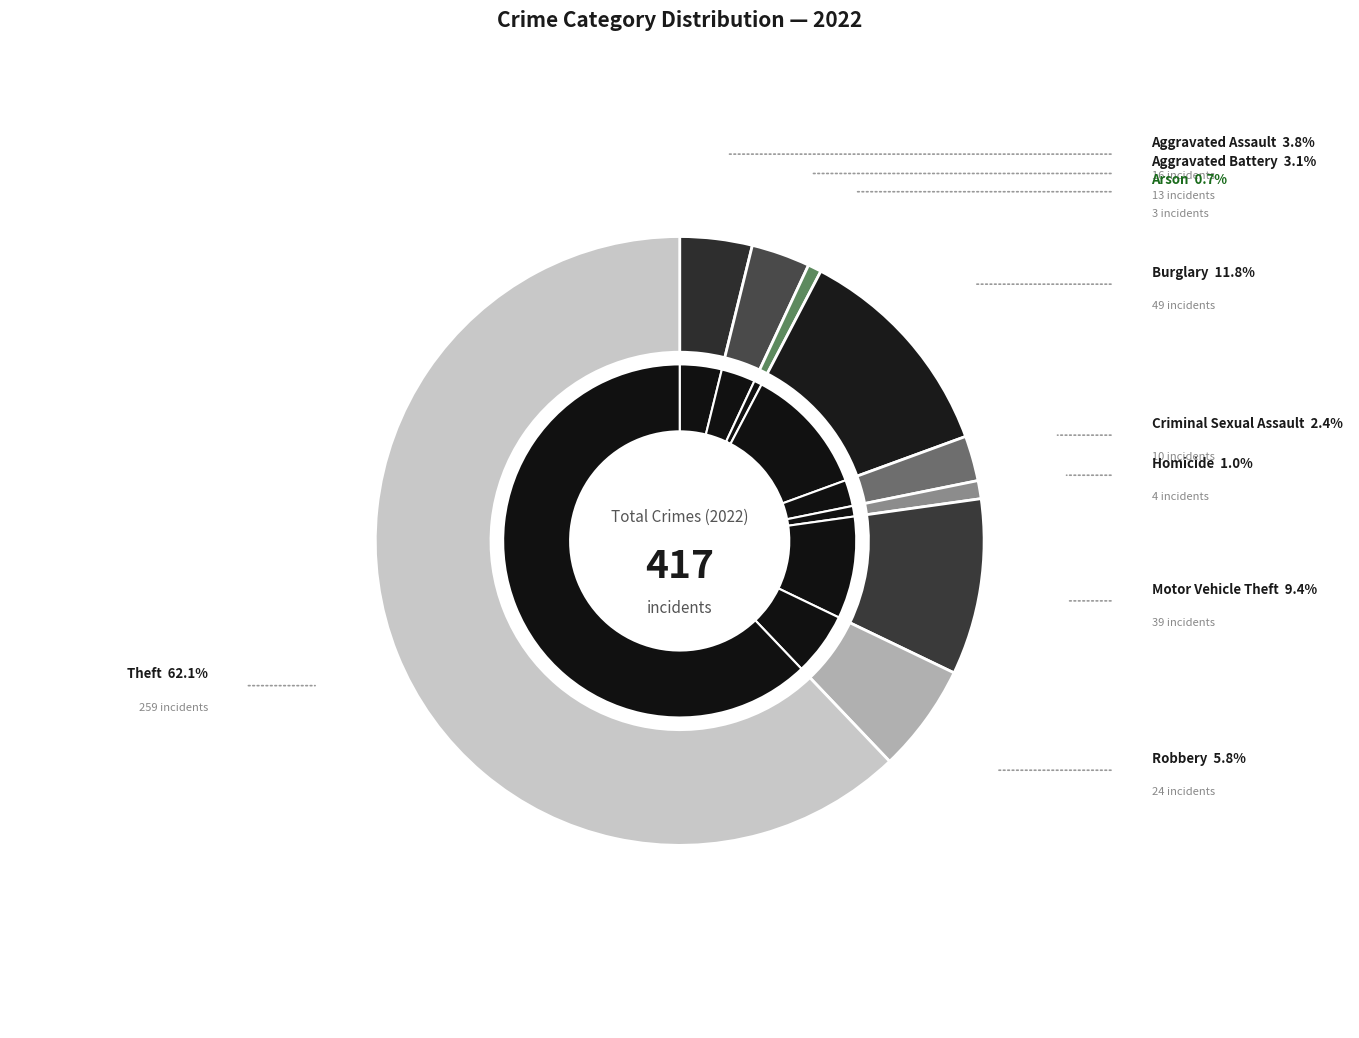

Rank the categories by value from highest to lowest.

Theft, Burglary, Motor Vehicle Theft, Robbery, Aggravated Assault, Aggravated Battery, Criminal Sexual Assault, Homicide, Arson